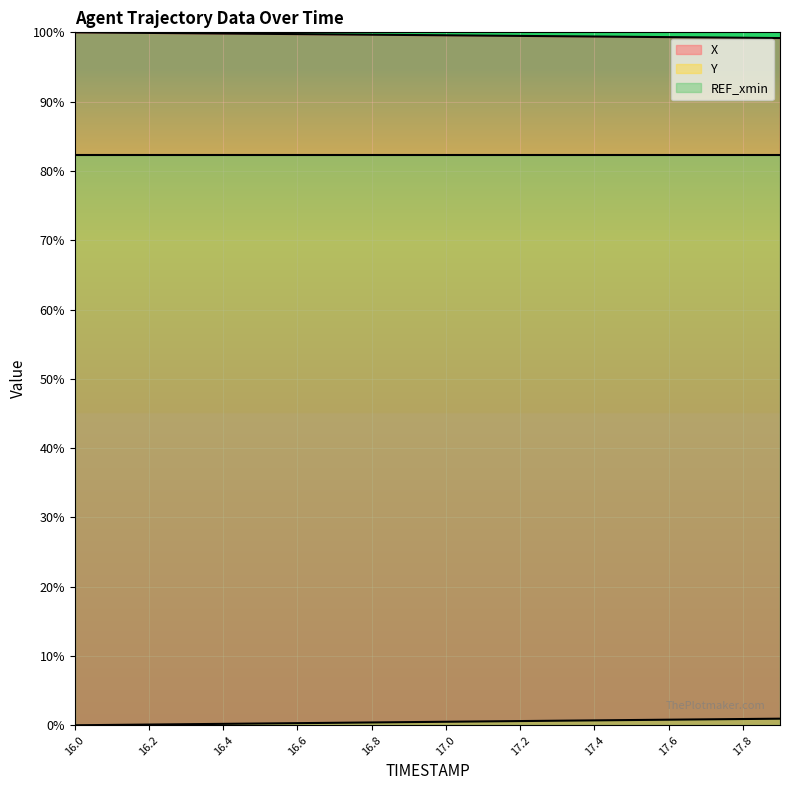

What is the difference between the highest and lowest values at 16.4?

99.6